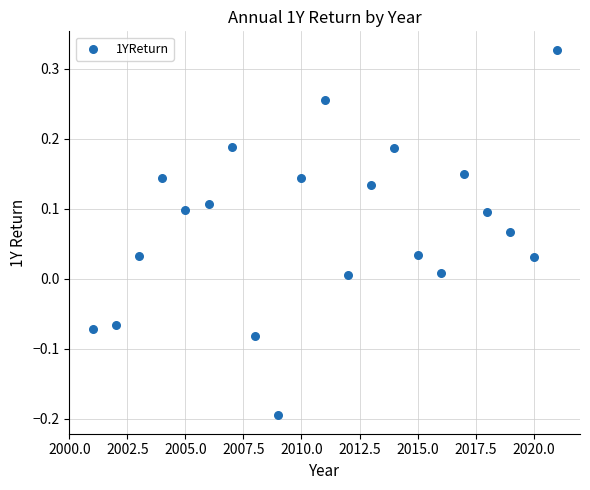

What is the range of X values (max minus min)?

20.0